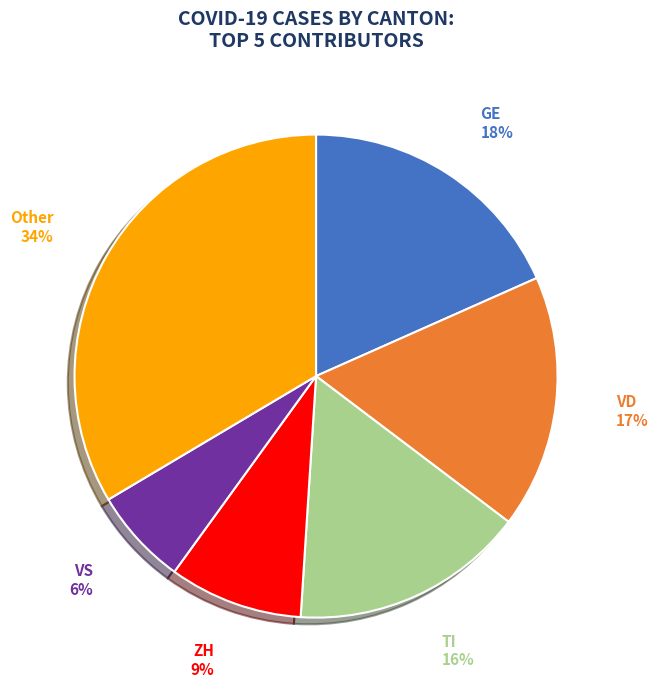

What percentage is the VS slice, to the nearest percent?

6%